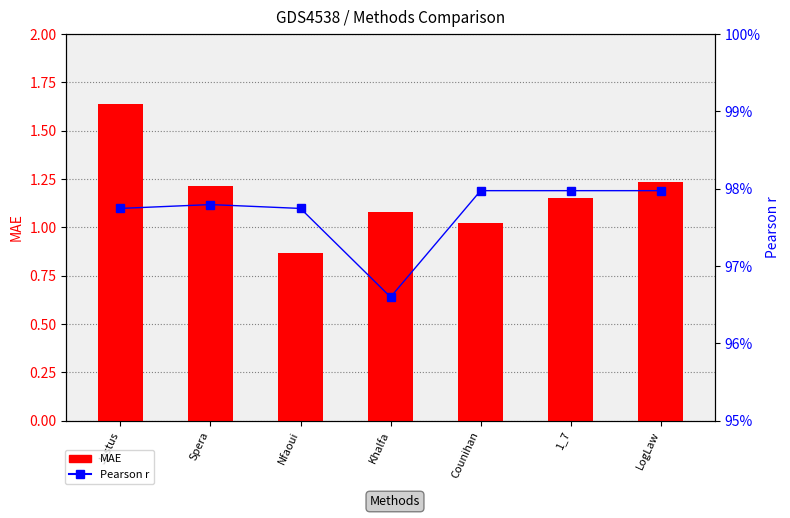

What is the total value across all series at Counihan?

2.0